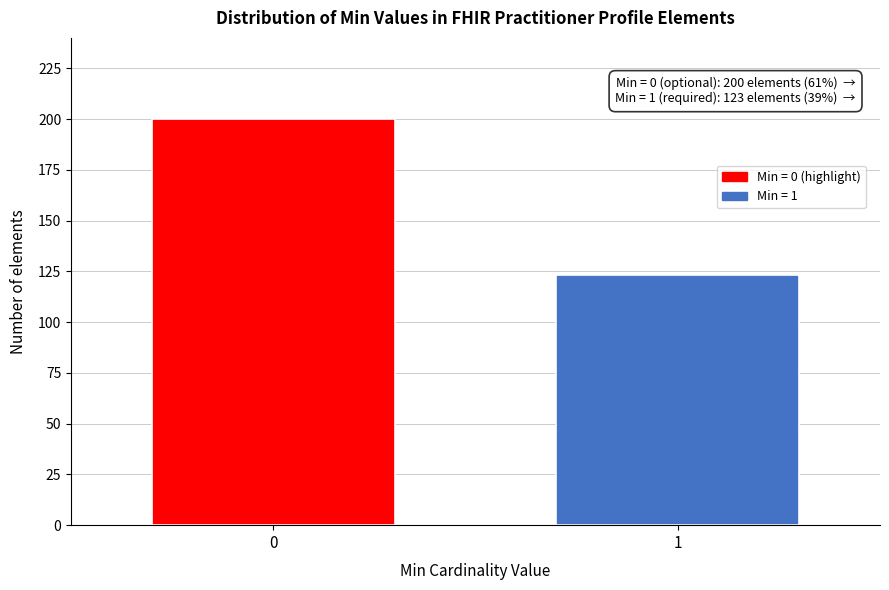

Reading right to left, extract all data points from this chart.

123	200